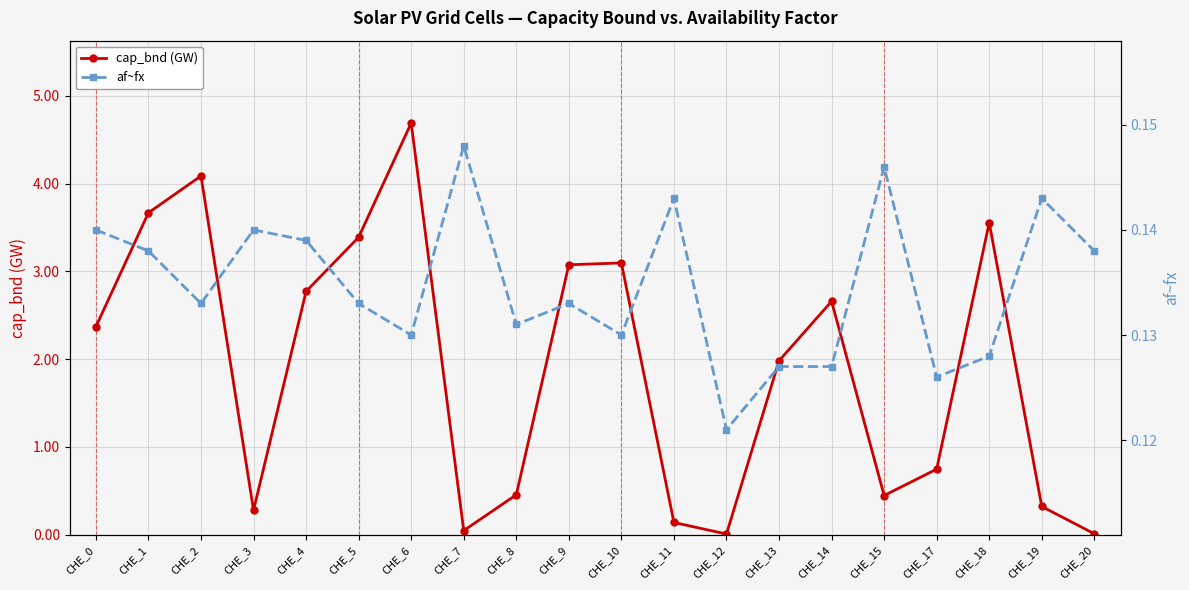

How many lines are shown in the chart?

2